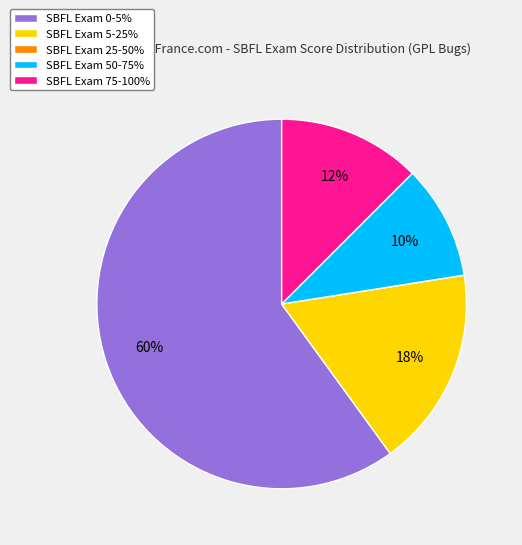

Which has a higher value, SBFL Exam 0-5% or SBFL Exam 50-75%?

SBFL Exam 0-5%